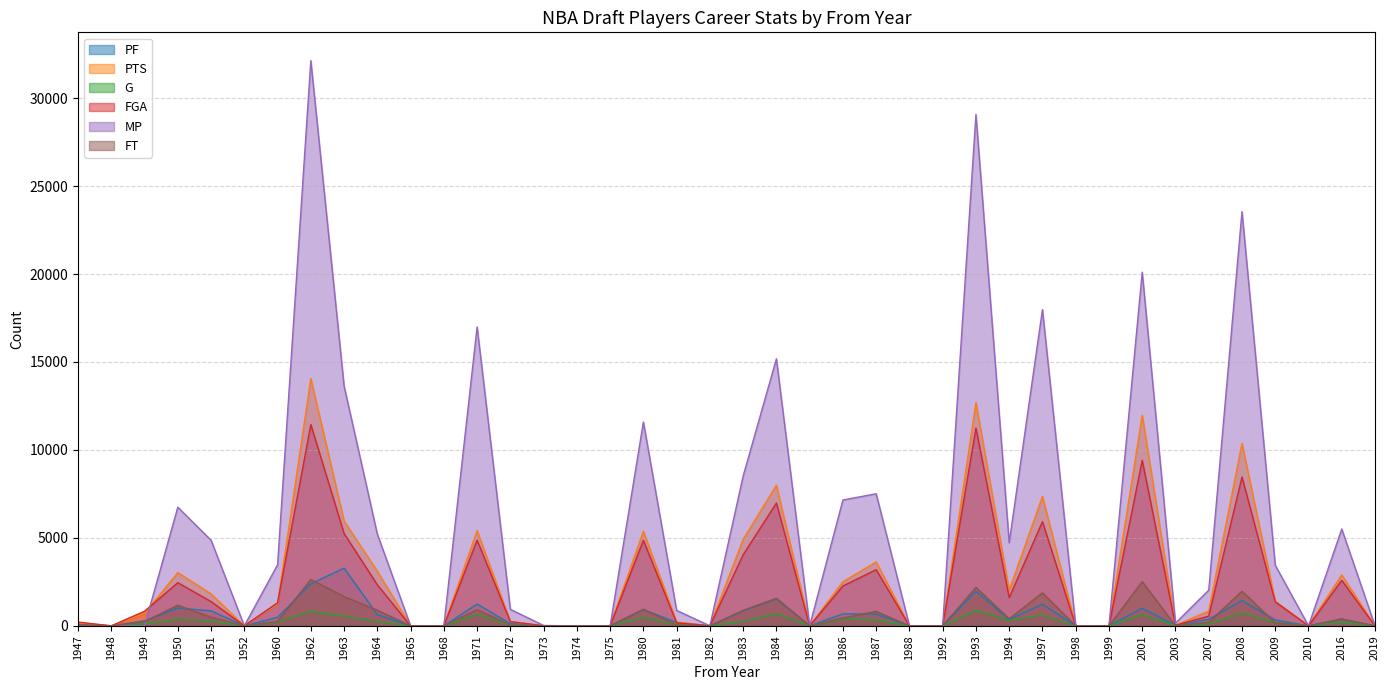

Rank the series at 1999 from highest to lowest value.

PF, PTS, G, FGA, MP, FT